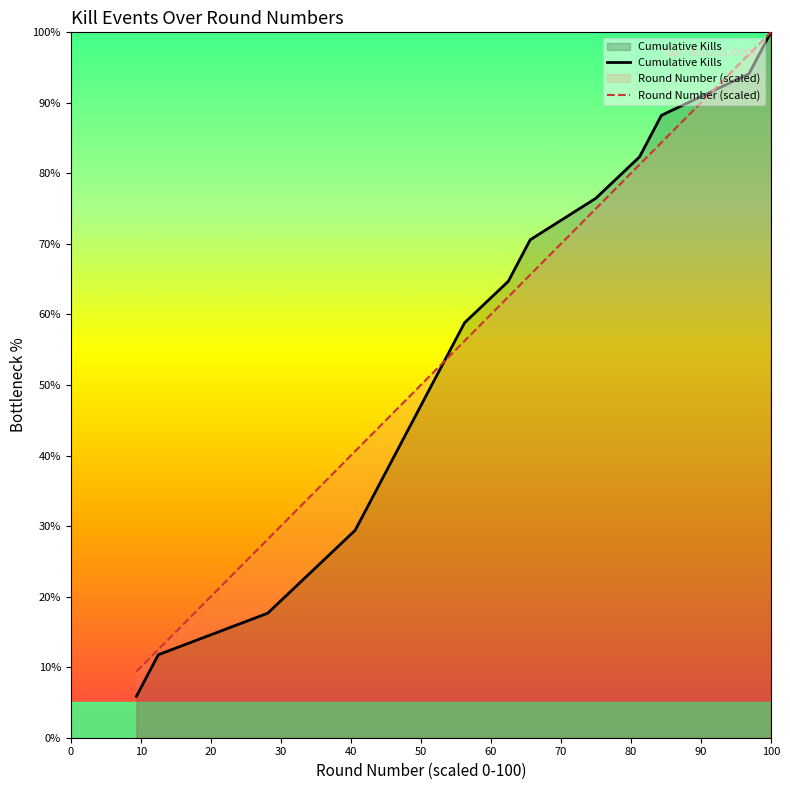

True or false: Cumulative Kills has a value of 13.9 at 17.

False